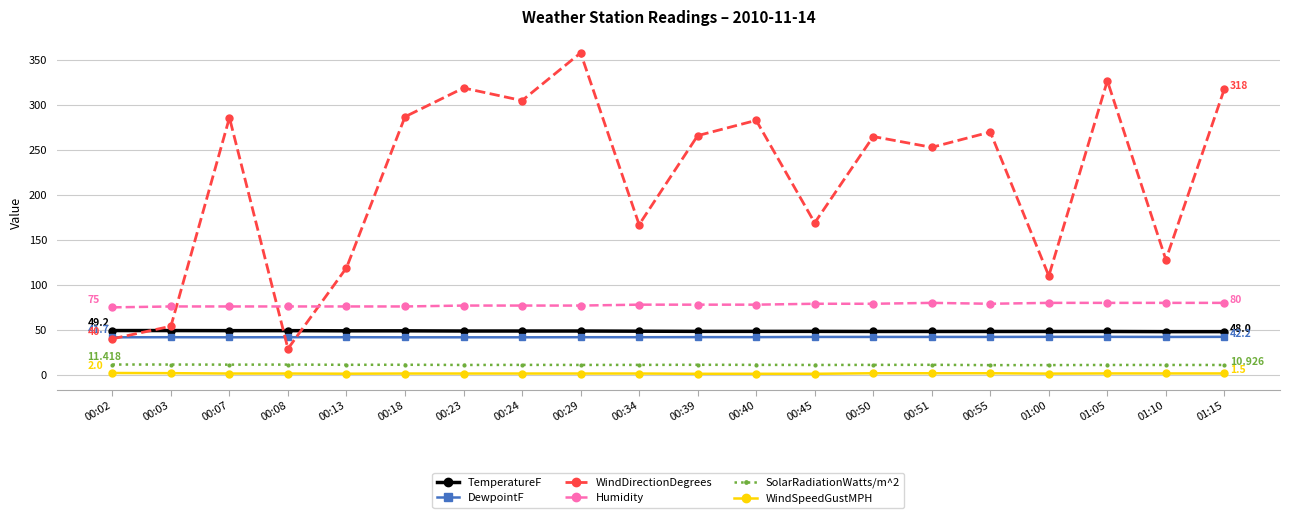

Rank the series at 00:51 from lowest to highest value.

WindSpeedGustMPH, SolarRadiationWatts/m^2, DewpointF, TemperatureF, Humidity, WindDirectionDegrees